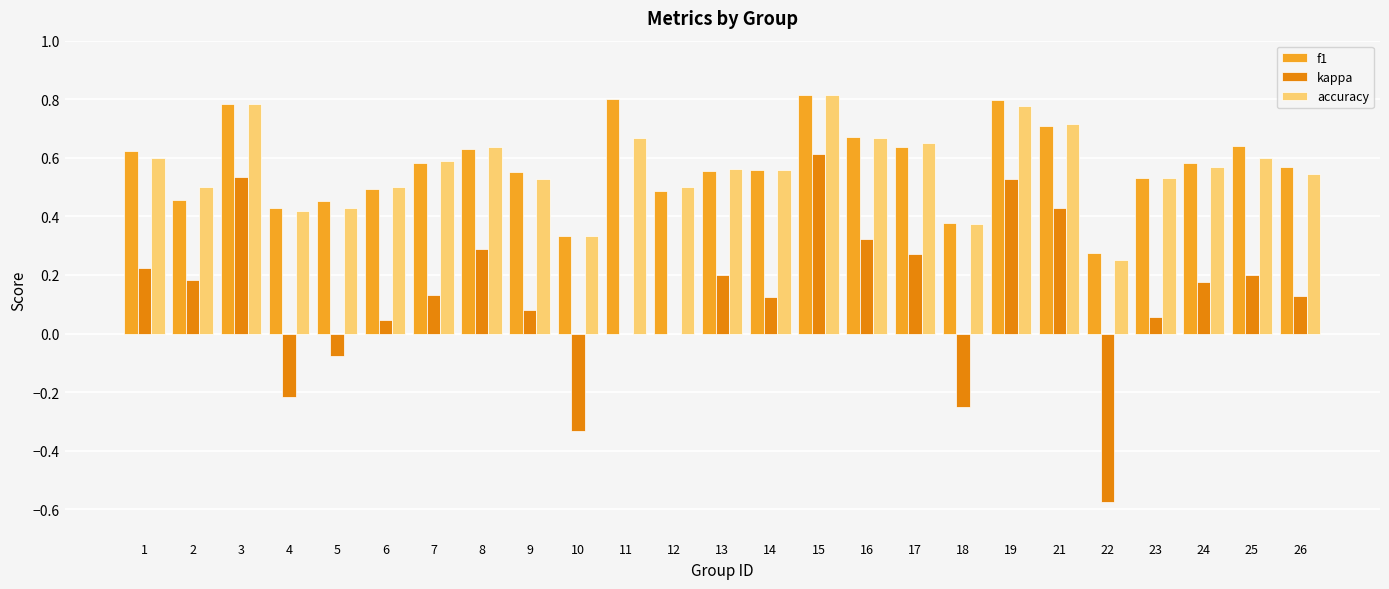

Is the value of accuracy at 19 greater than the value of kappa at 12?

Yes